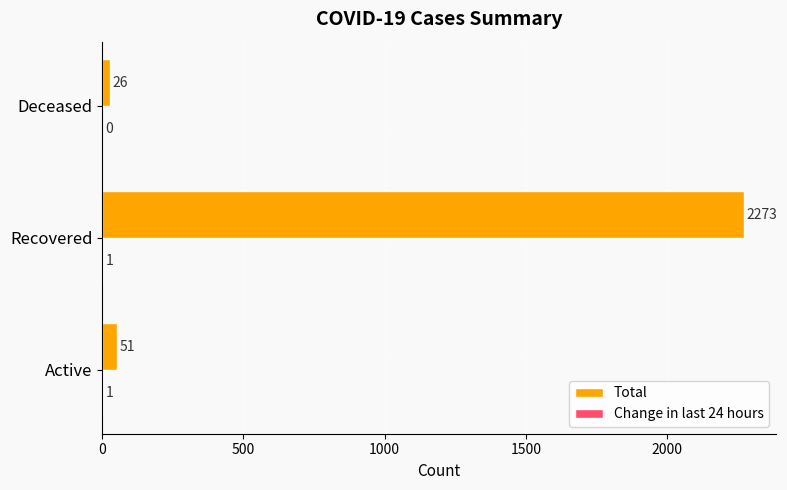

Where is Total nearest to the value 1149?

Active